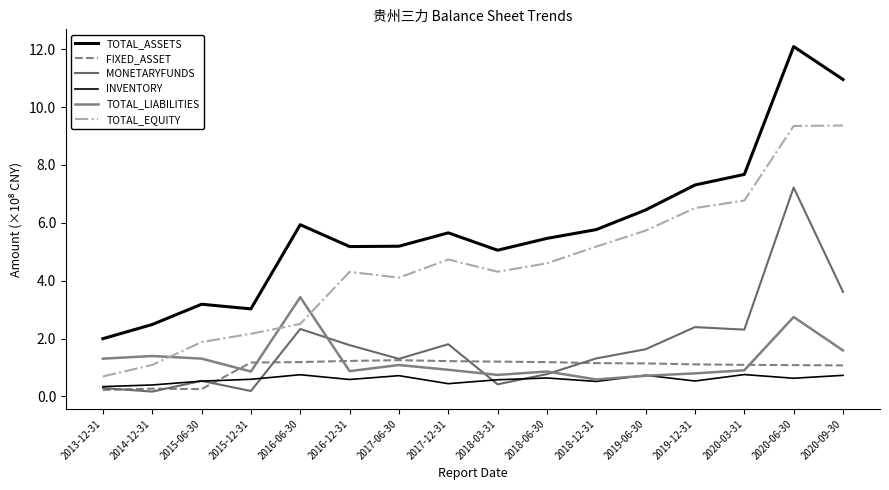

True or false: FIXED_ASSET and TOTAL_ASSETS intersect in this chart.

False